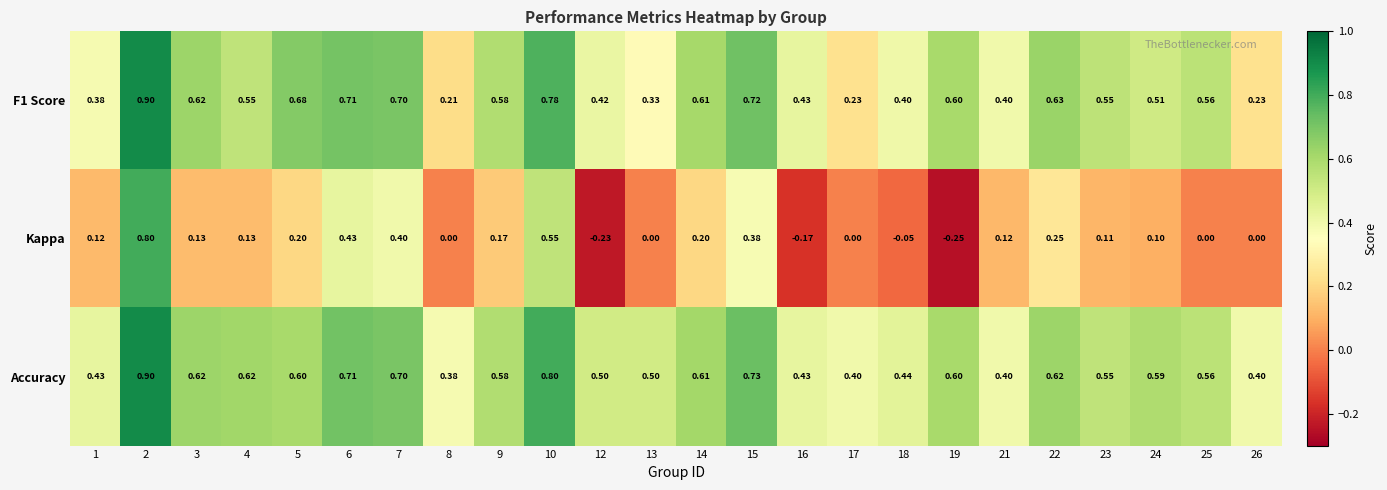

Which series has the largest total across all categories?

Accuracy